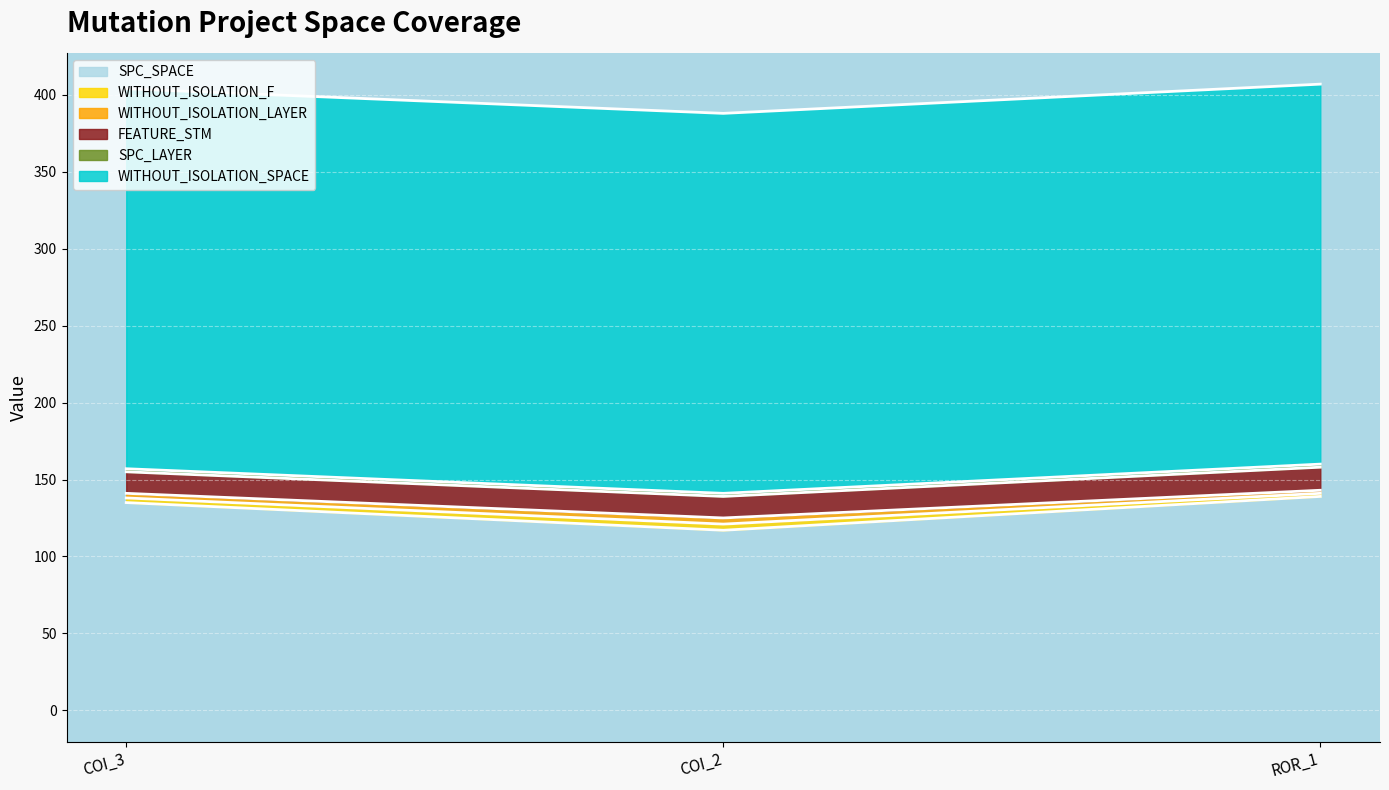

Which series has the widest spread of values?

SPC_SPACE